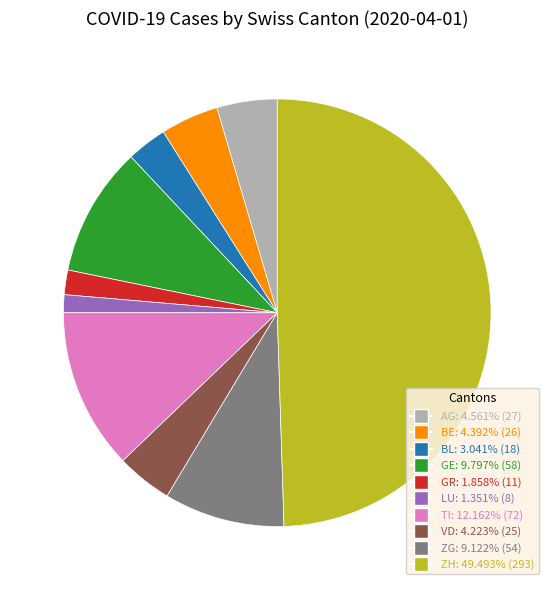

Does GE: 9.797% (58) represent more than half of the total?

No